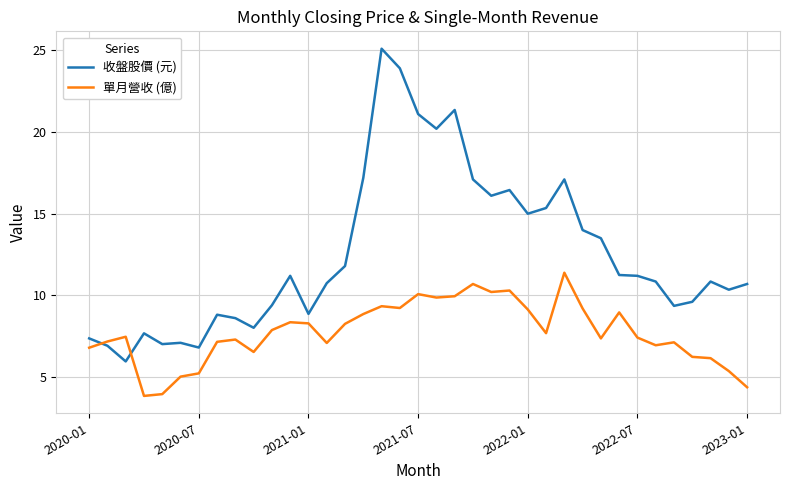

How many lines are shown in the chart?

2